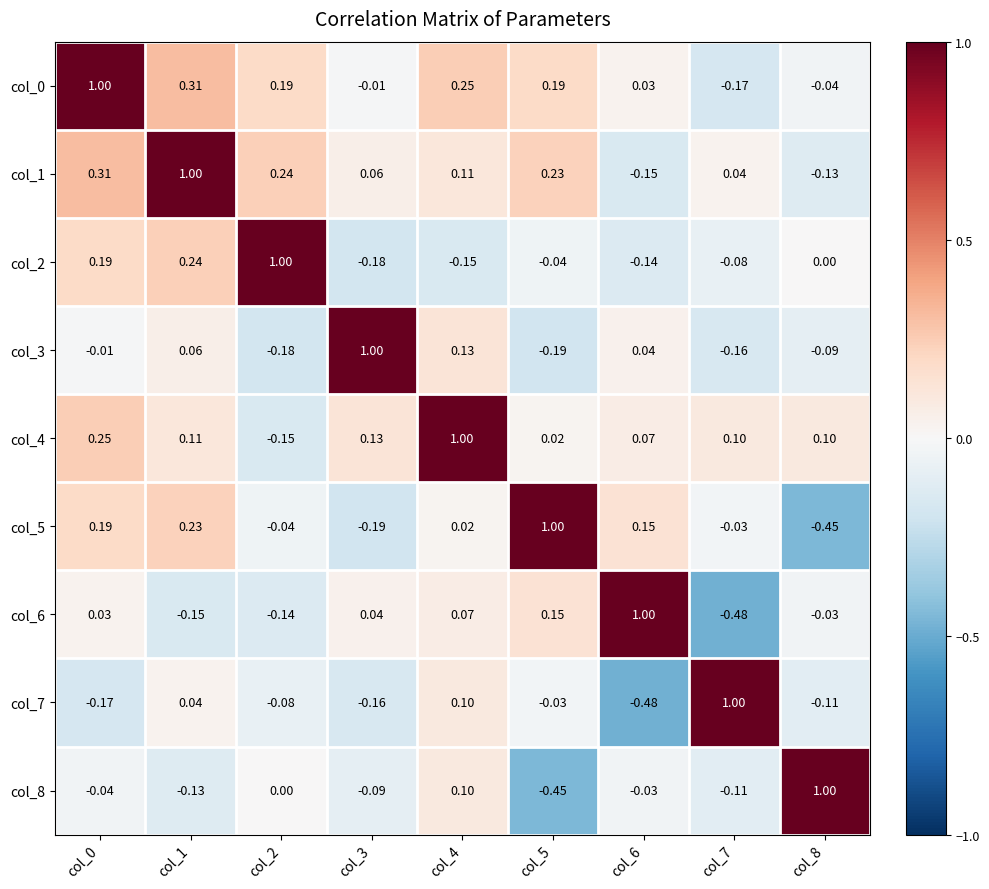

Is the value of col_0 at col_6 greater than the value of col_8 at col_1?

Yes